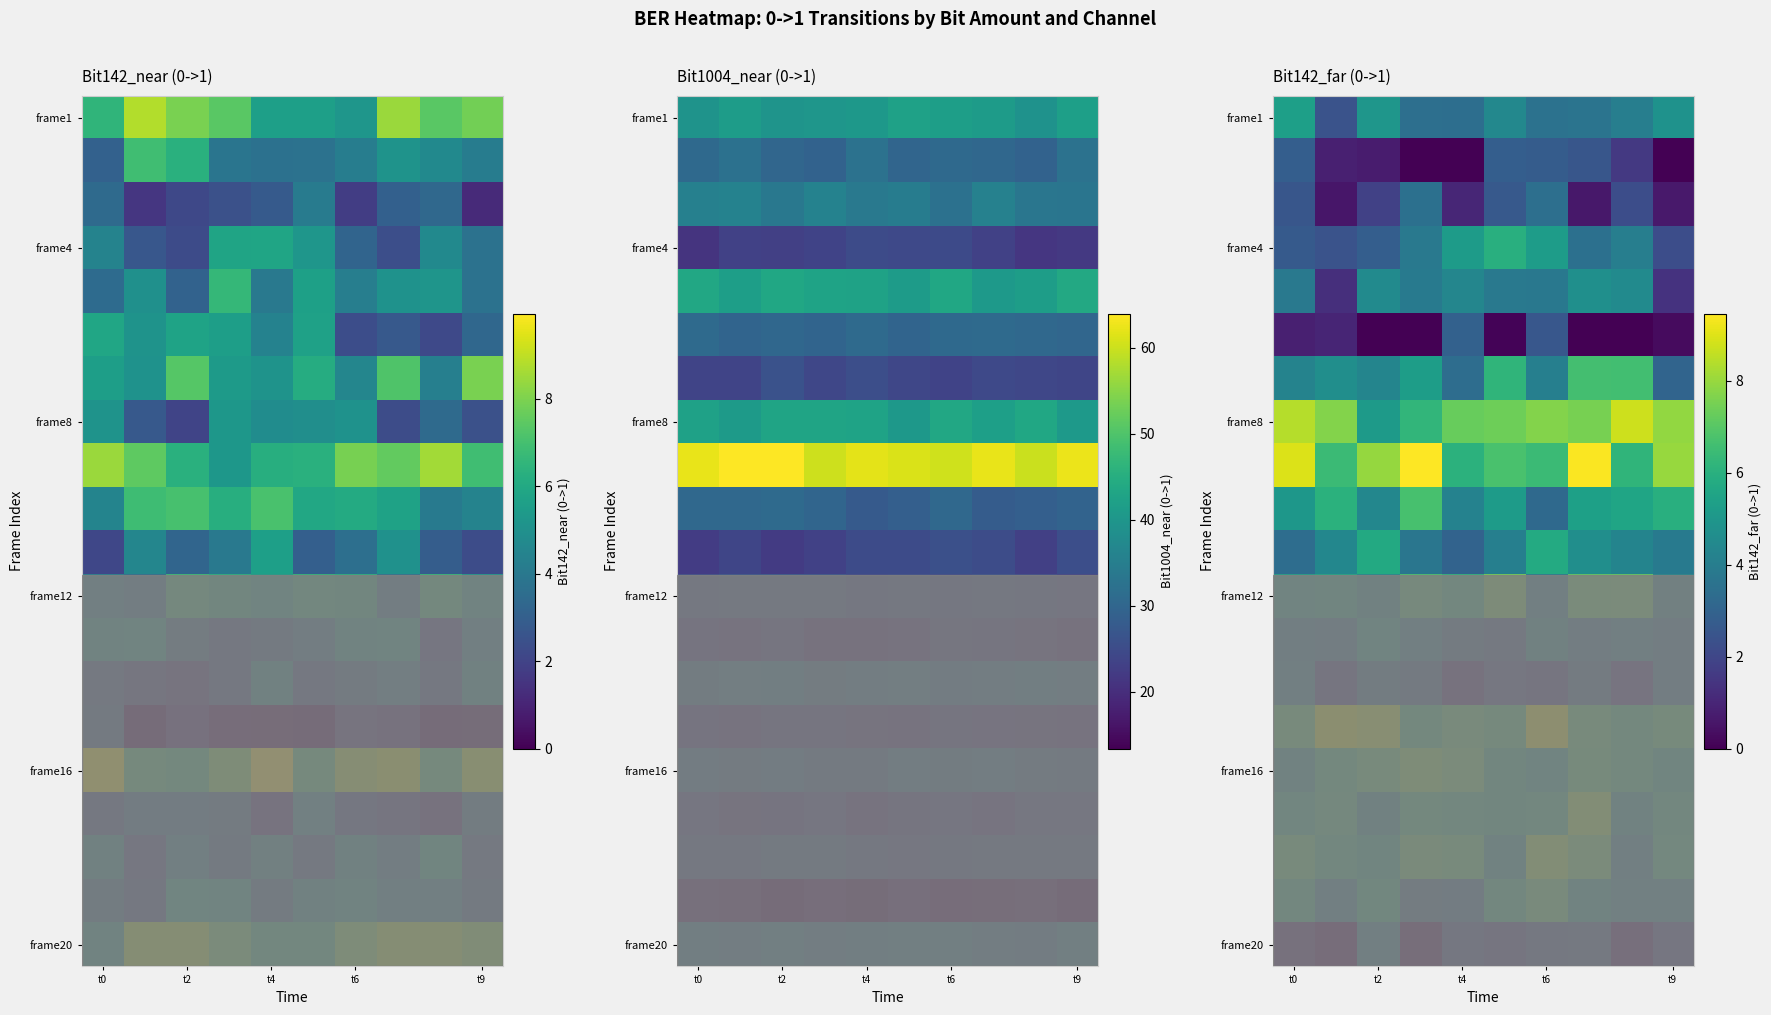

What is the total value across all series at t6?

96.3